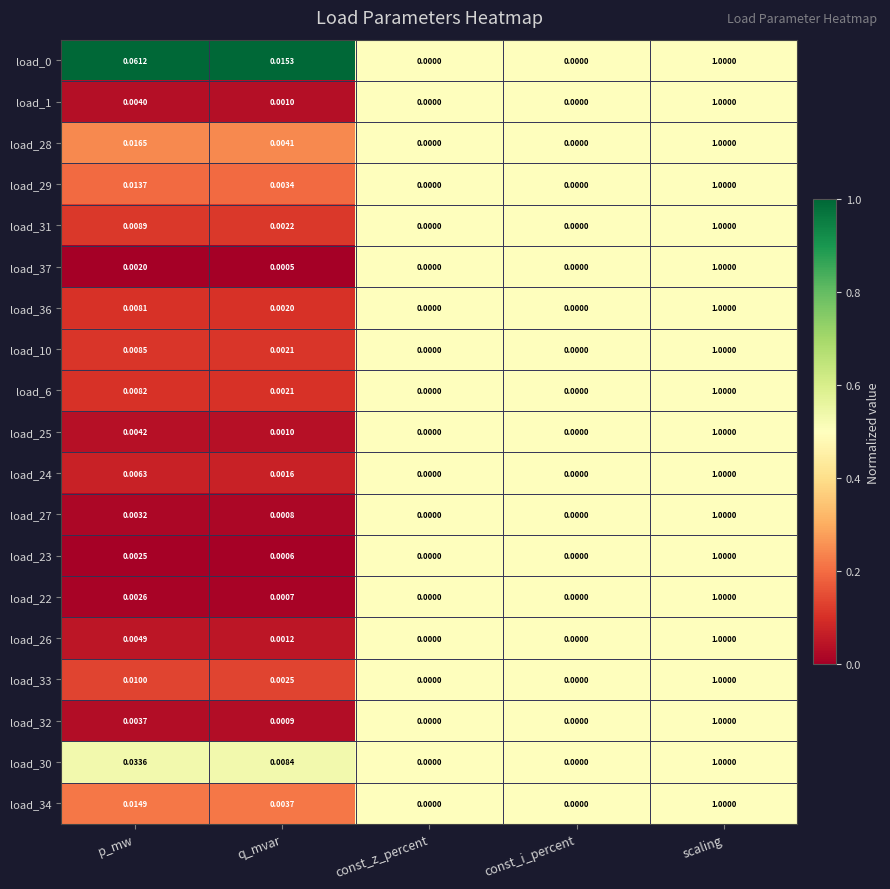

At which category is the sum across all series the highest?

scaling